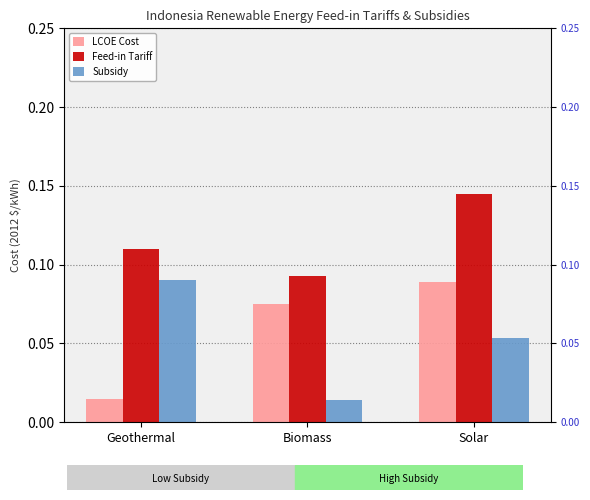

True or false: LCOE Cost has a value of 0.1 at Solar.

True